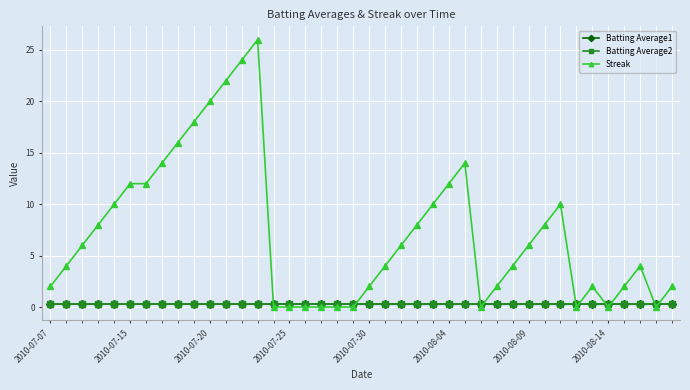

What is the maximum value shown in the chart?

26.0